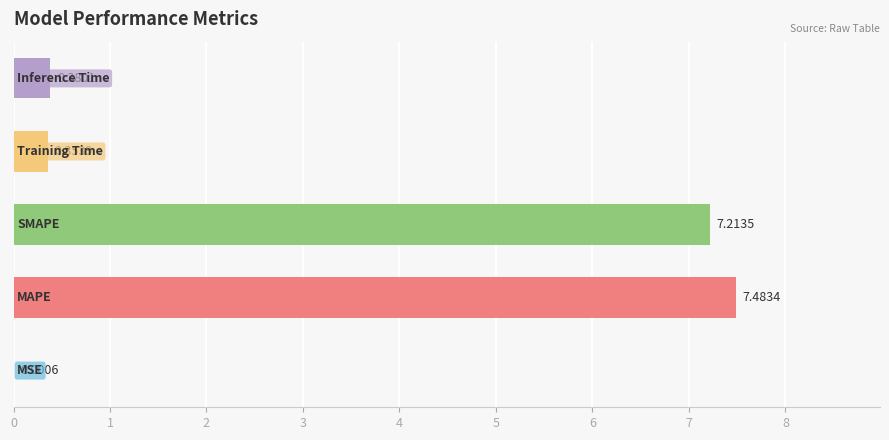

List the labels in order of value, largest first.

1, 2, 4, 3, 0